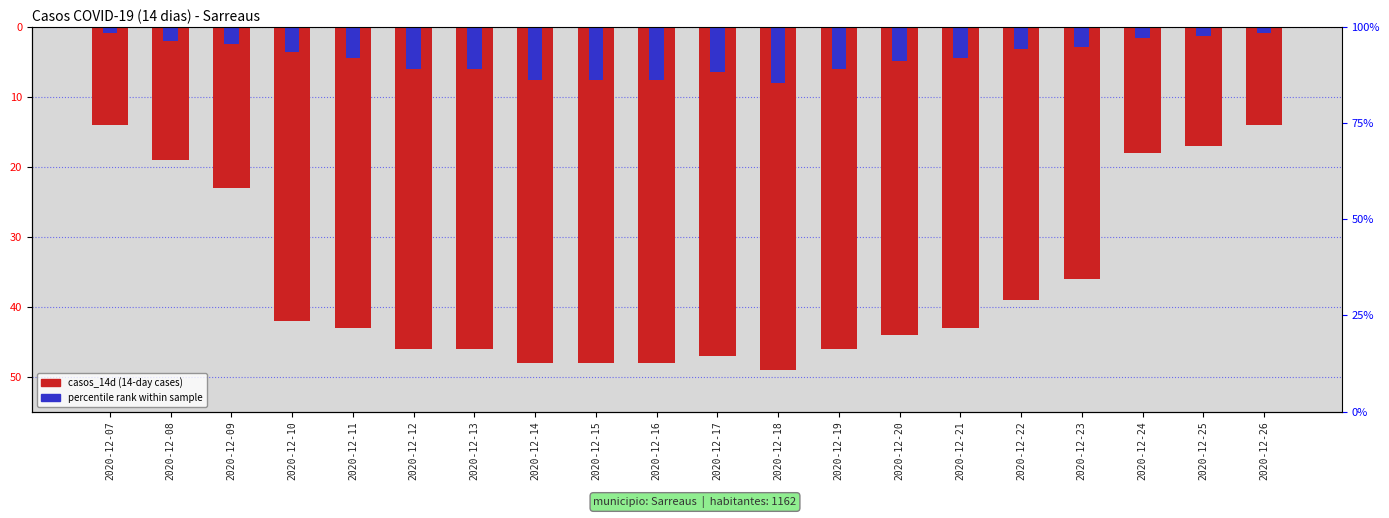

Reading left to right, transcribe all the data shown in this chart.

casos_14d: -14.0	-19.0	-23.0	-42.0	-43.0	-46.0	-46.0	-48.0	-48.0	-48.0	-47.0	-49.0	-46.0	-44.0	-43.0	-39.0	-36.0	-18.0	-17.0	-14.0
percentile rank: -0.8	-2.0	-2.4	-3.6	-4.4	-6.0	-6.0	-7.6	-7.6	-7.6	-6.4	-8.0	-6.0	-4.8	-4.4	-3.2	-2.8	-1.6	-1.2	-0.8